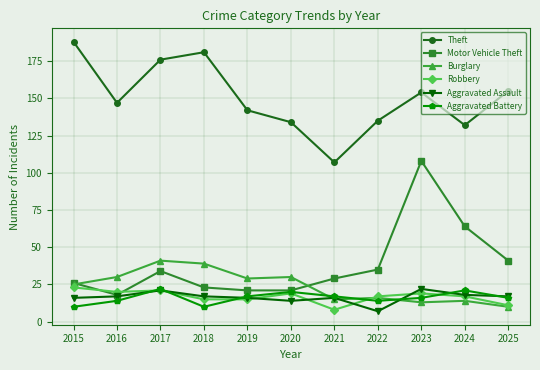

How many data points in Theft are less than 147?

5